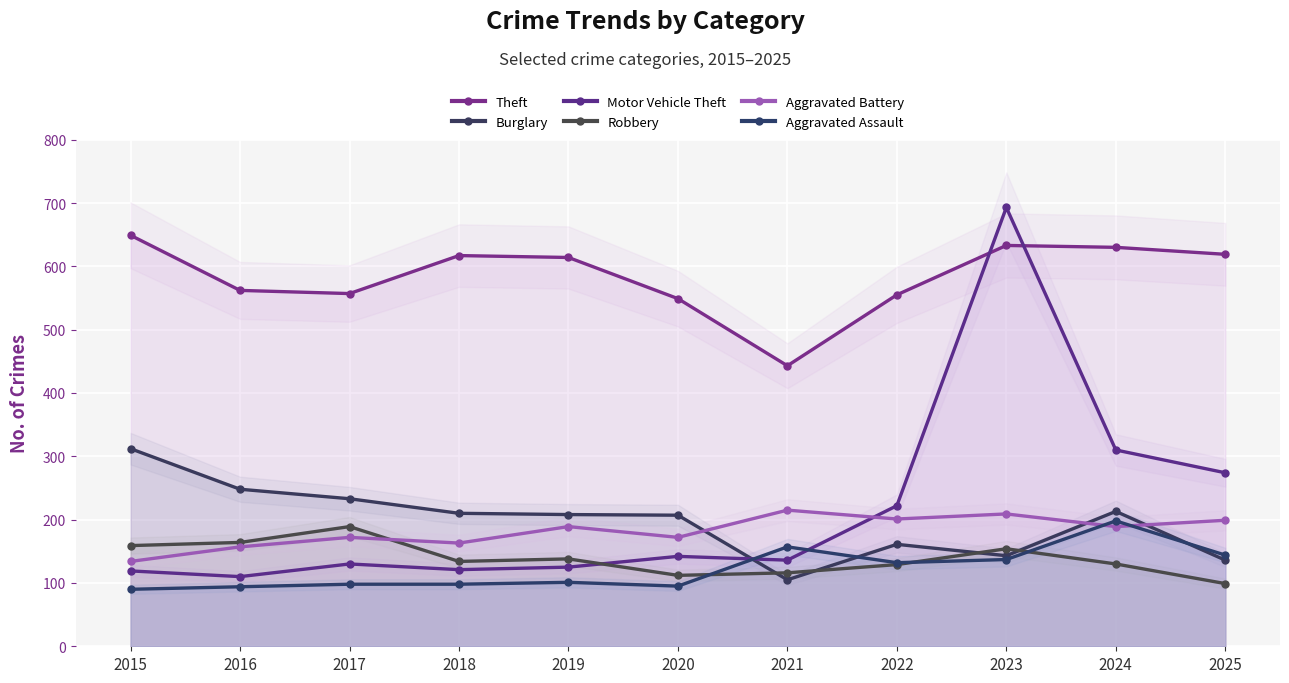

Reading left to right, list all the values displayed in this chart.

Theft: 2015=649	2016=562	2017=557	2018=617	2019=614	2020=549	2021=443	2022=555	2023=633	2024=630	2025=619
Burglary: 2015=312	2016=248	2017=233	2018=210	2019=208	2020=207	2021=105	2022=161	2023=143	2024=213	2025=136
Motor Vehicle Theft: 2015=119	2016=110	2017=130	2018=121	2019=125	2020=142	2021=136	2022=222	2023=693	2024=310	2025=274
Robbery: 2015=159	2016=164	2017=189	2018=134	2019=138	2020=112	2021=116	2022=129	2023=154	2024=130	2025=99
Aggravated Battery: 2015=134	2016=157	2017=172	2018=163	2019=189	2020=172	2021=215	2022=201	2023=209	2024=189	2025=199
Aggravated Assault: 2015=90	2016=94	2017=98	2018=98	2019=101	2020=95	2021=157	2022=132	2023=137	2024=198	2025=144